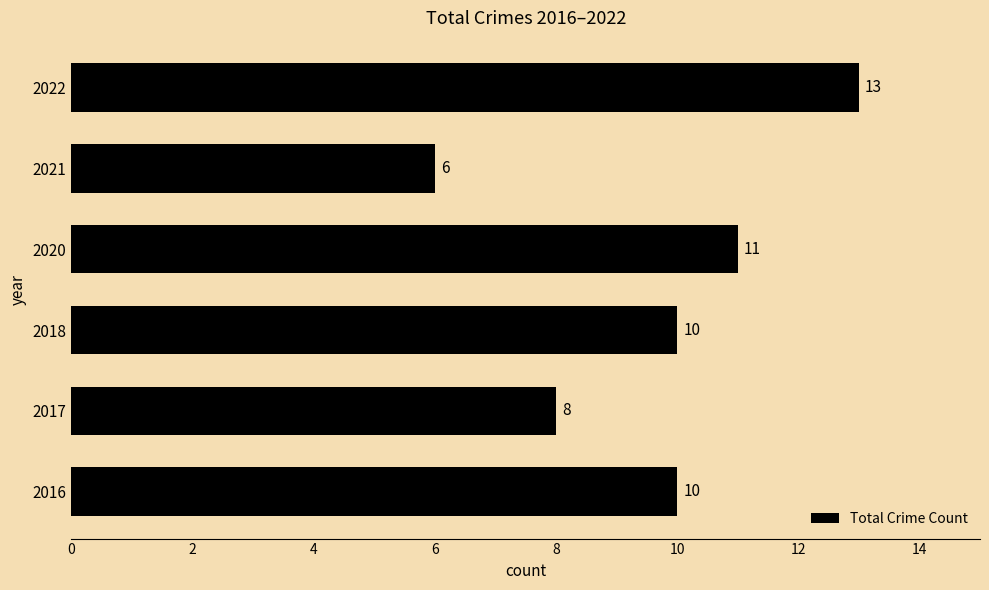

Which category has the lowest value across all series?

2021